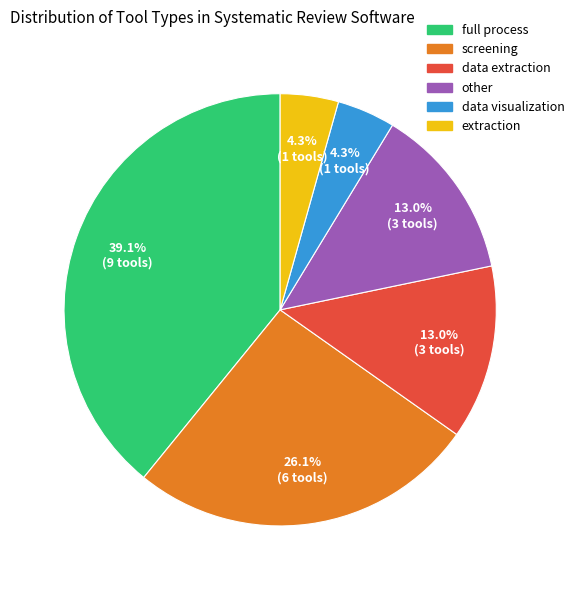

Which has a higher value, extraction or other?

other